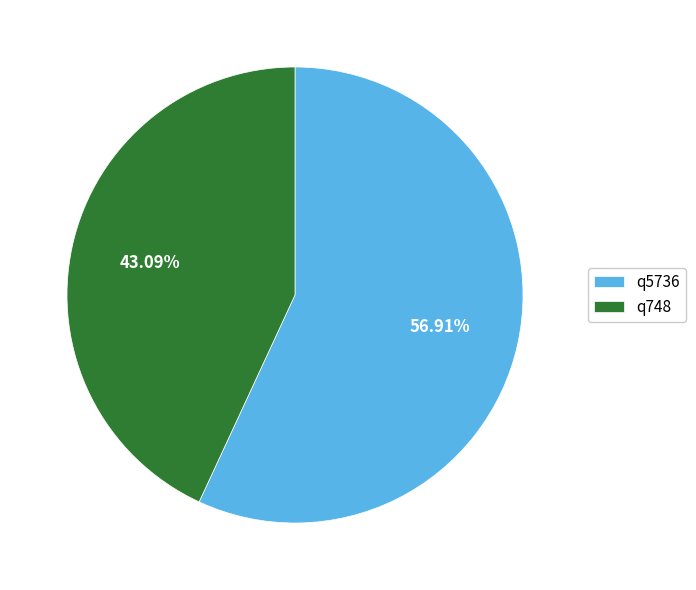

What portion of the pie excludes q748?

56.9%